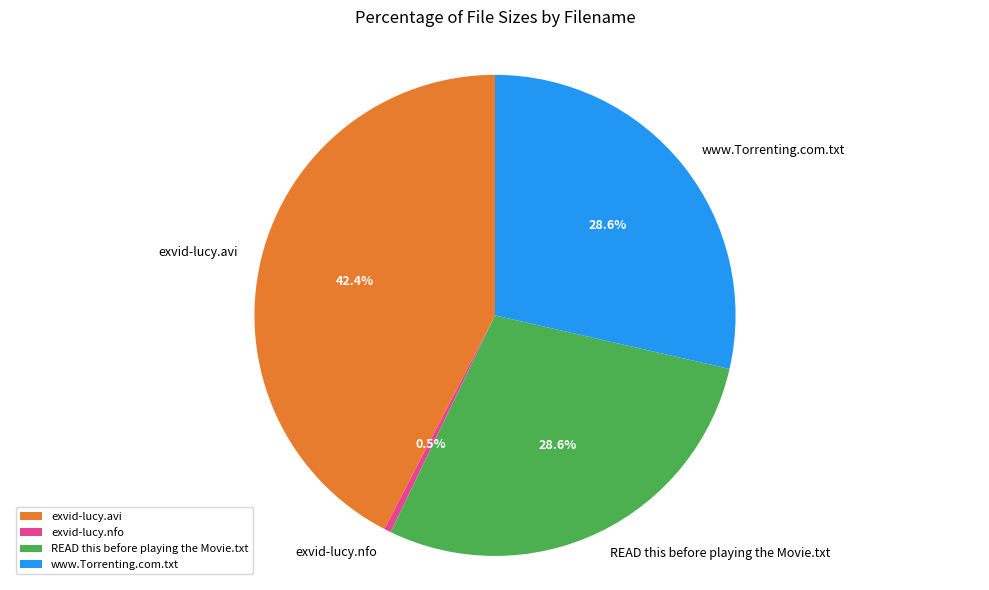

Which category has the biggest portion of the pie?

exvid-lucy.avi